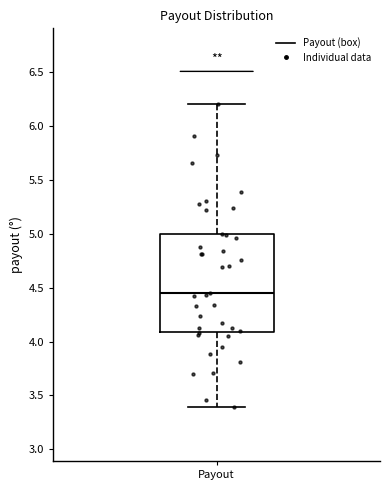

Read this box plot against the y-axis: the position of the median line, the range covered by the box, and the ends of both whiskers. The values are not printed on the chart, so give them approximately, as read against the axis.

median 4.45, box 4.10 to 5.00, whiskers 3.40 to 6.20